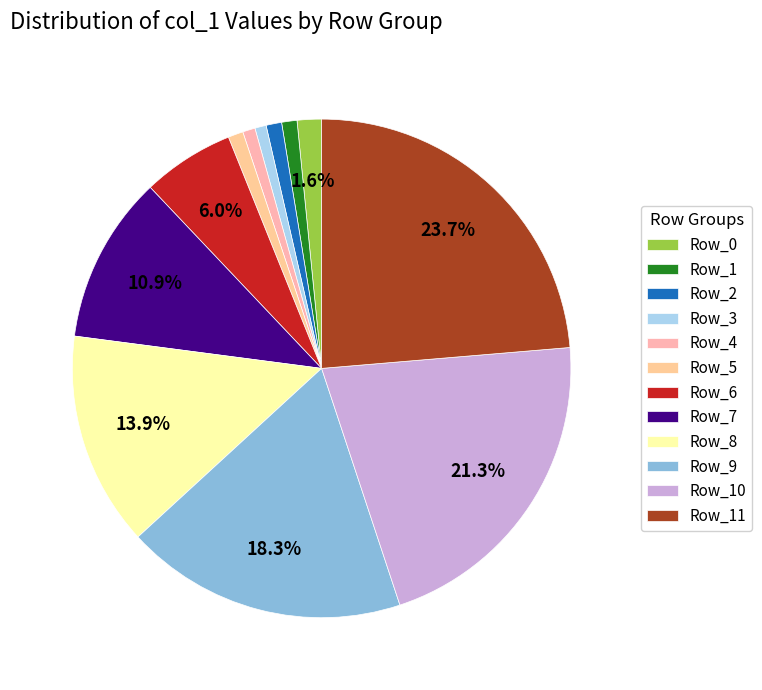

Combined, do Row_0 and Row_10 account for over 50%?

No